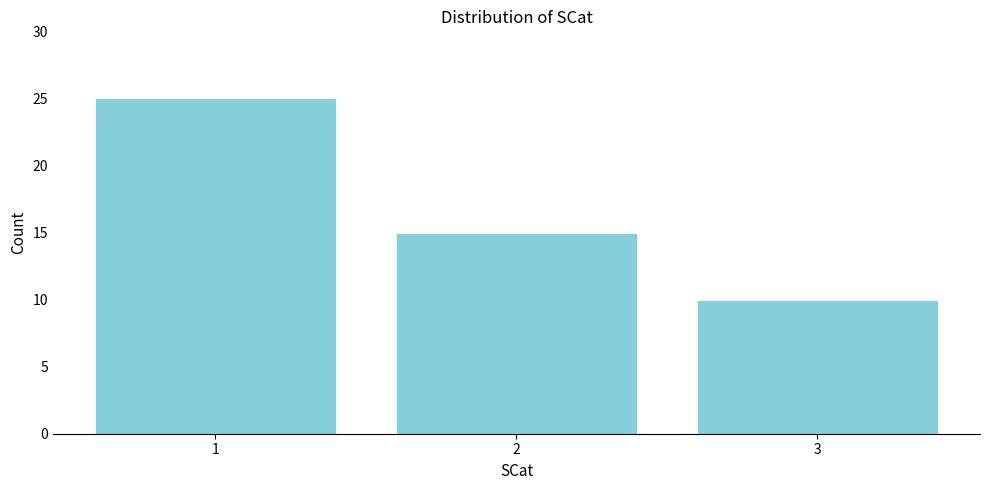

Reading left to right, extract all data points from this chart.

25	15	10